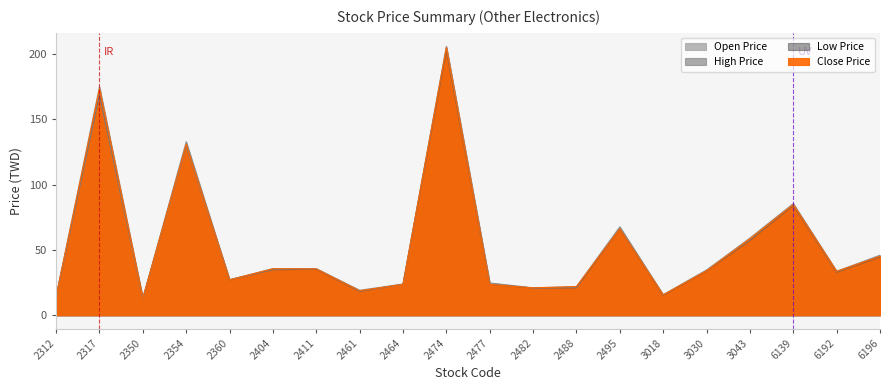

What is the value of the High Price point at the 15th from the left?

15.7